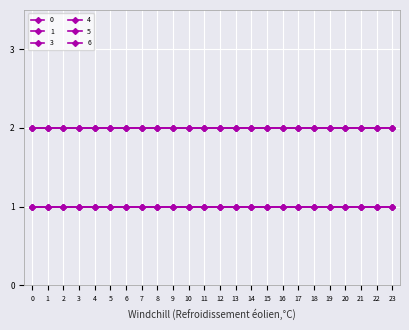

How many lines are shown in the chart?

6